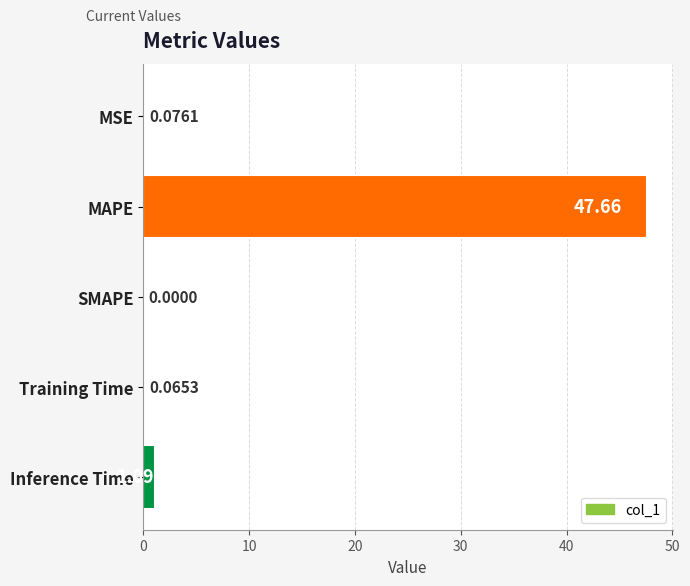

Does the chart contain stacked bars?

No